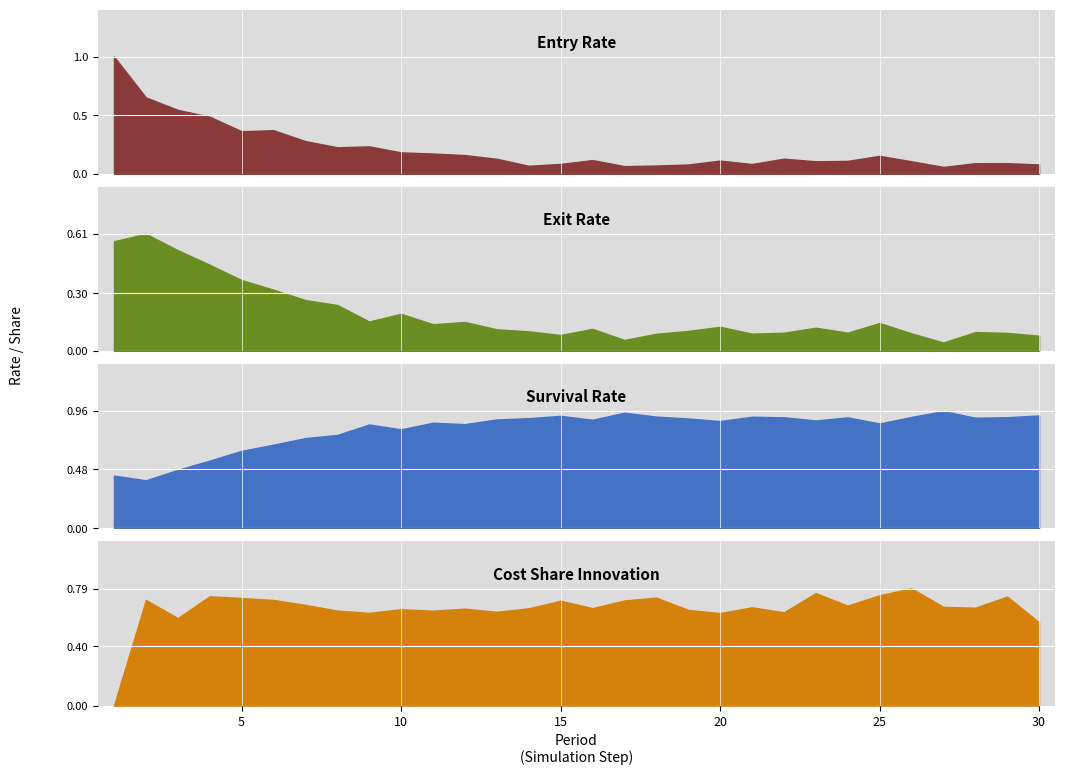

How many data points does each series have?

30